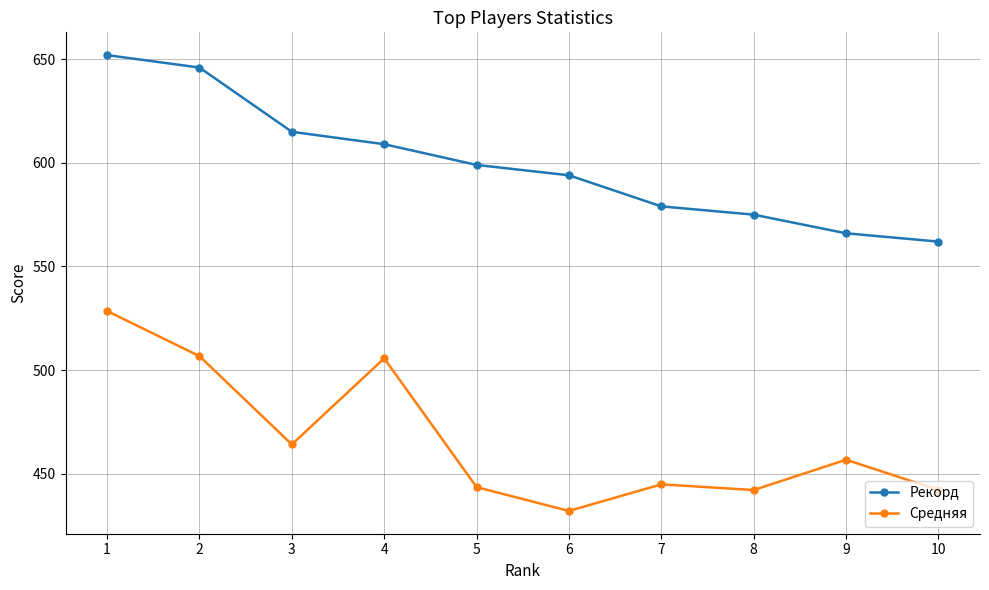

What is the average value of the Средняя series?

466.6